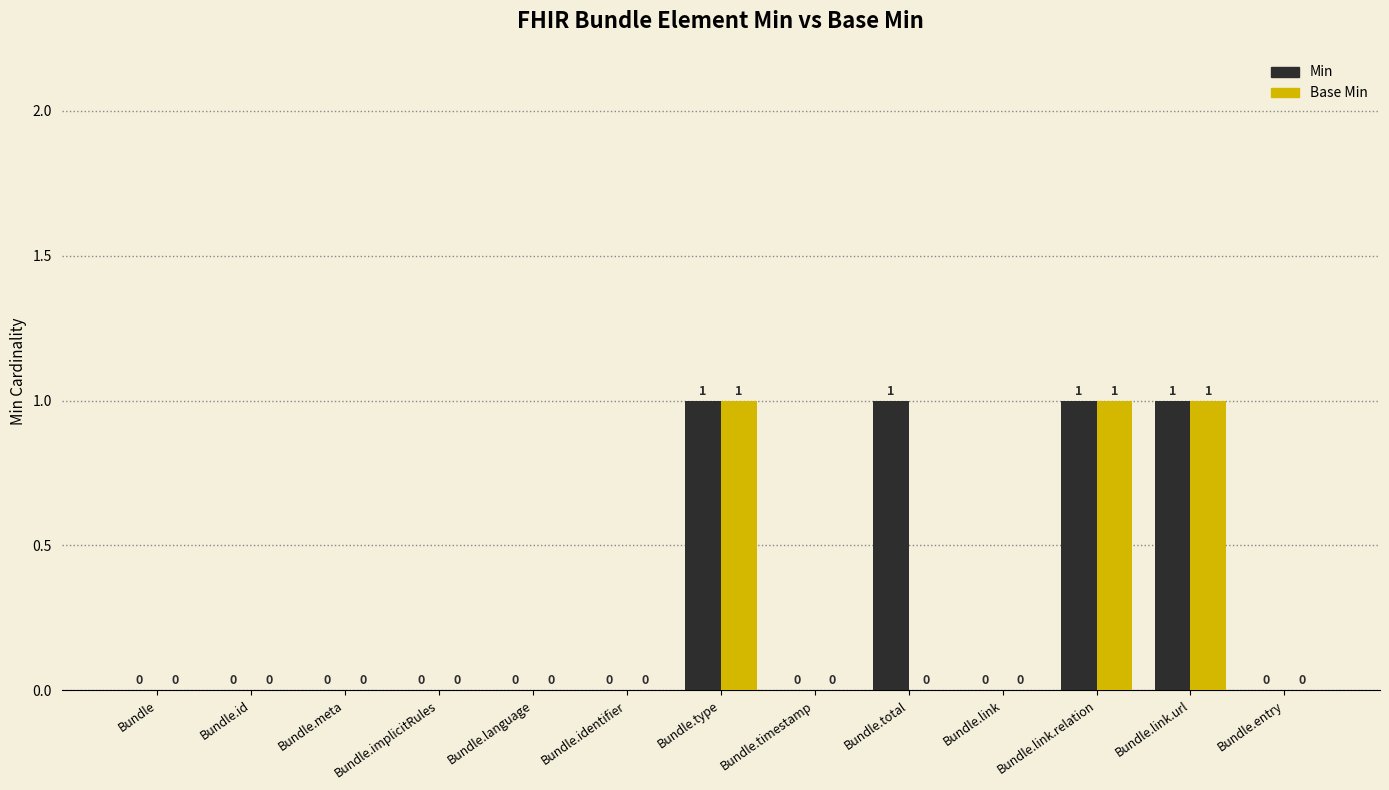

Does the chart contain stacked bars?

No